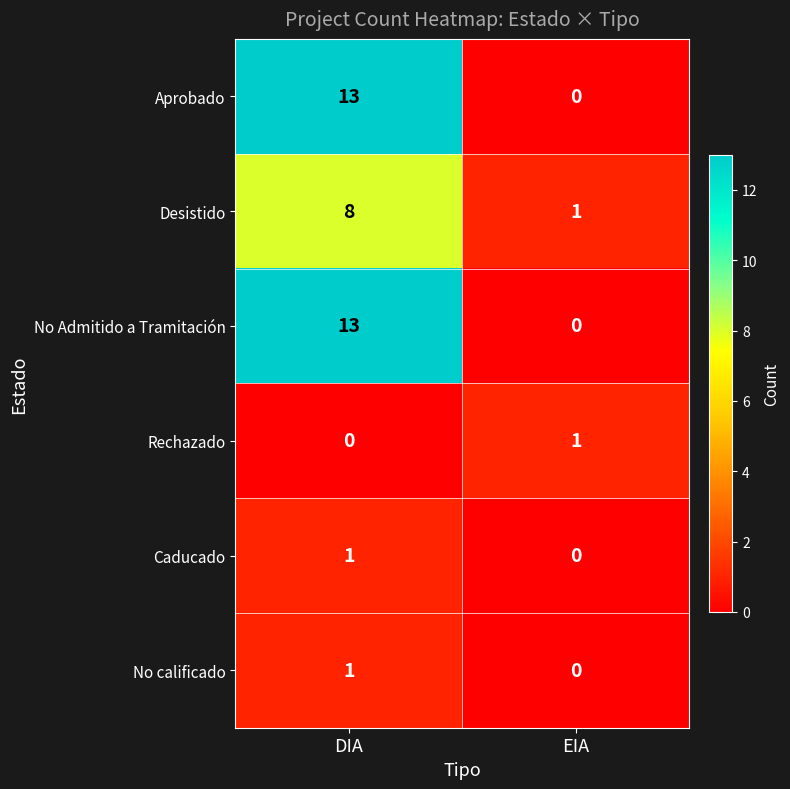

What is the sum of the No Admitido a Tramitación values at EIA and DIA?

13